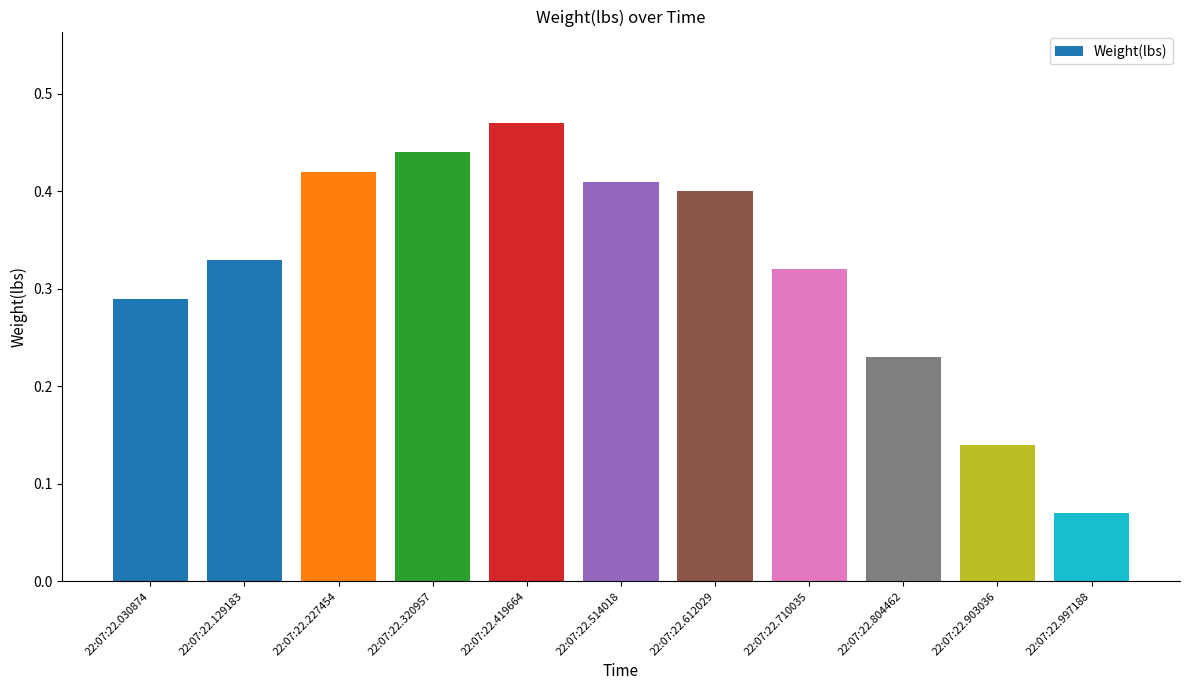

Which label corresponds to the largest value in the chart?

22:07:22.419664